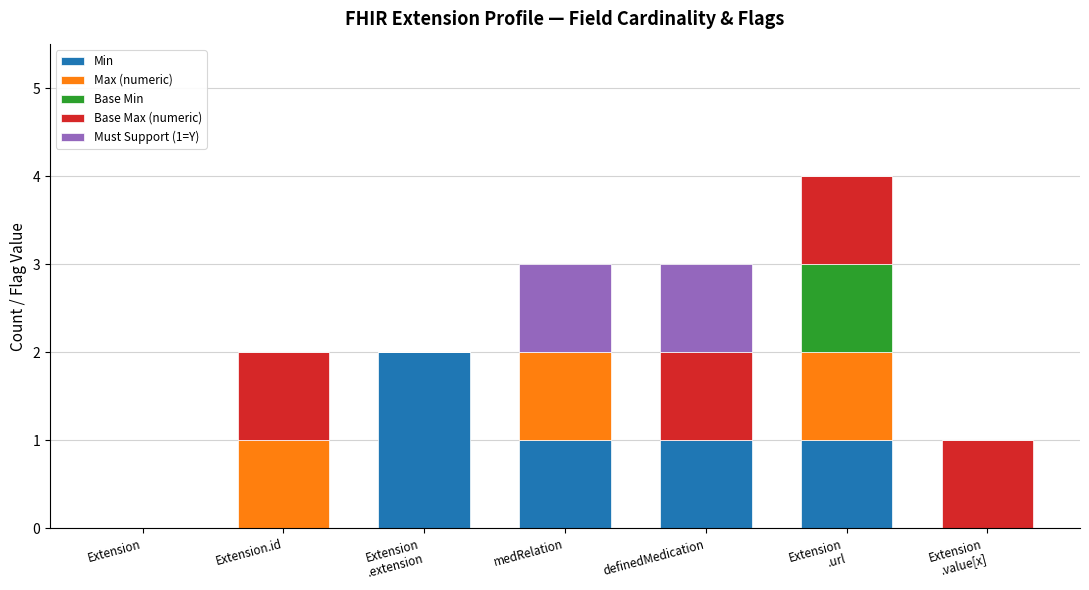

What are all the series names shown in the legend?

Min, Max (numeric), Base Min, Base Max (numeric), Must Support (1=Y)